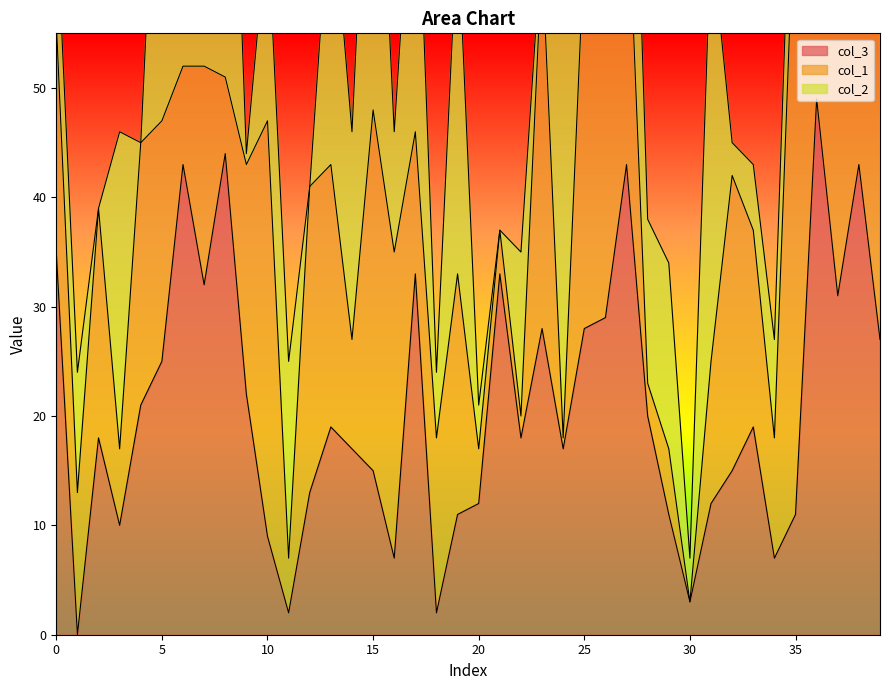

What is the total value across all series at 13?

65